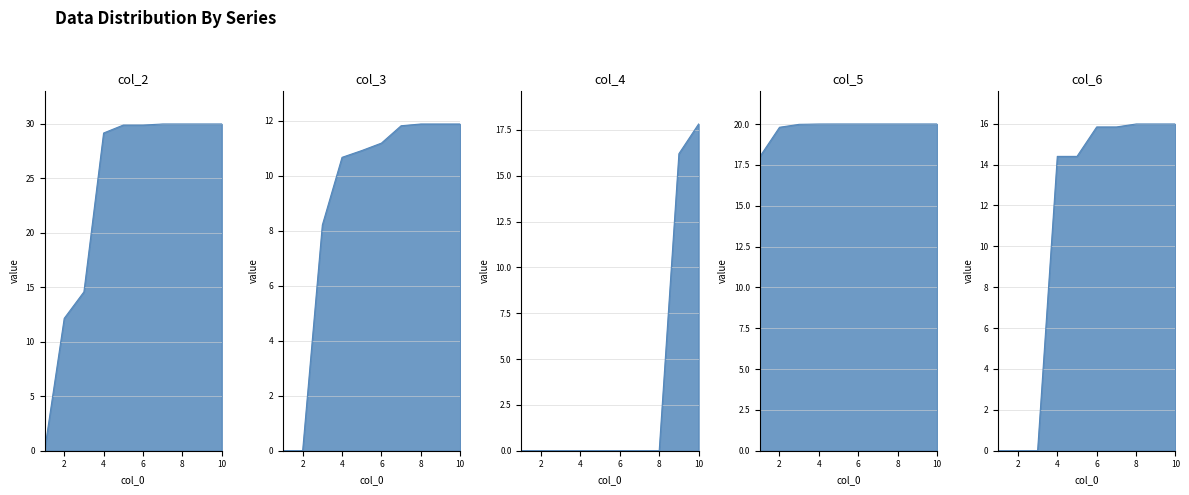

What is the maximum value for col_5?

20.0